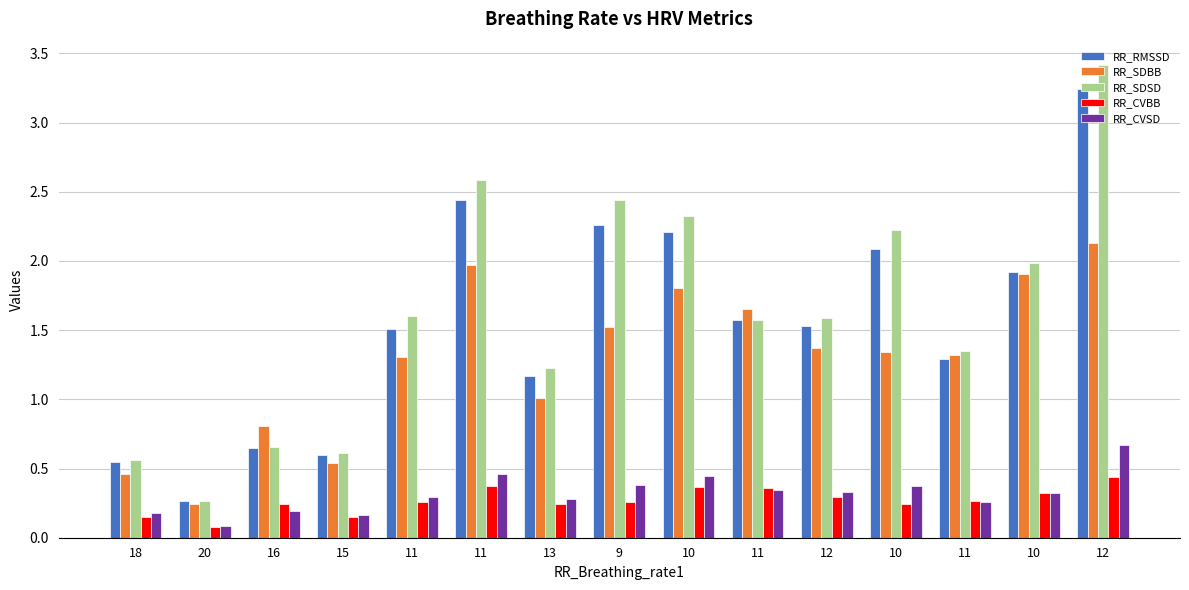

How many series are shown in this chart?

5